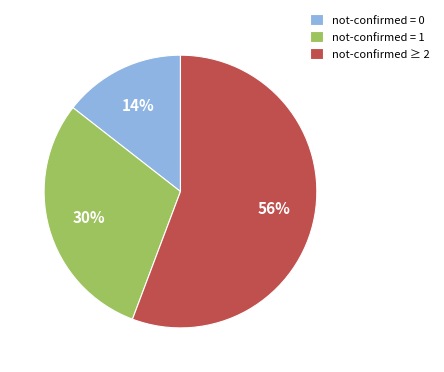

To the nearest percent, what is the average slice percentage?

33%